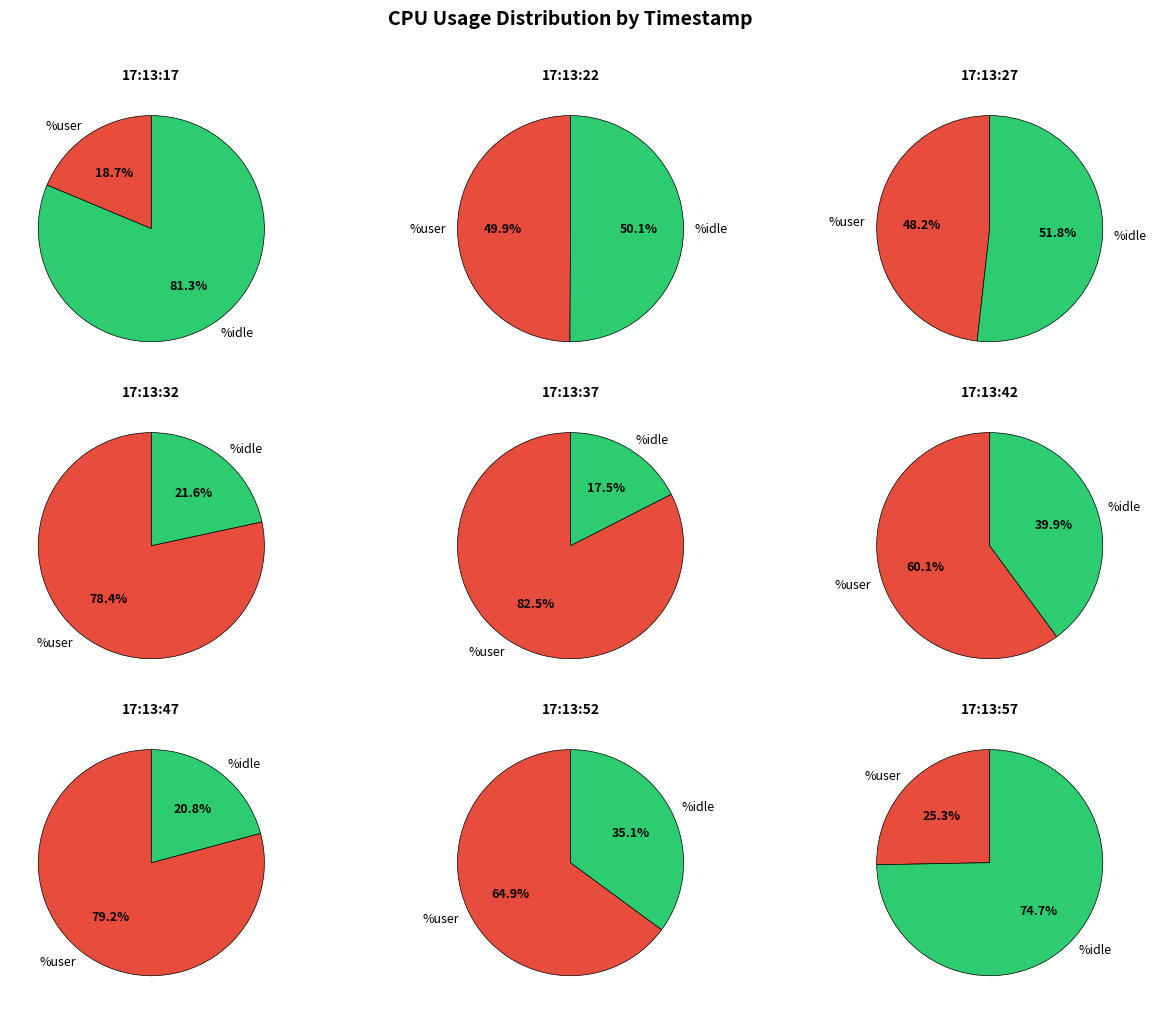

True or false: 17:13:32 accounts for 1% of the total.

False